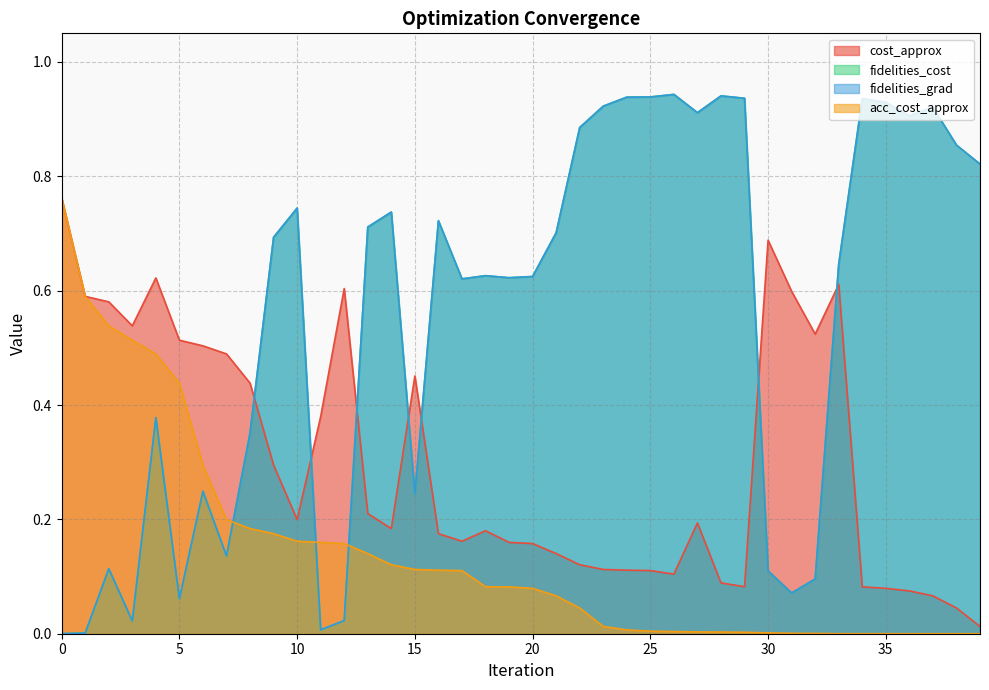

At 4, list the series in order from largest to smallest.

cost_approx, acc_cost_approx, fidelities_cost, fidelities_grad